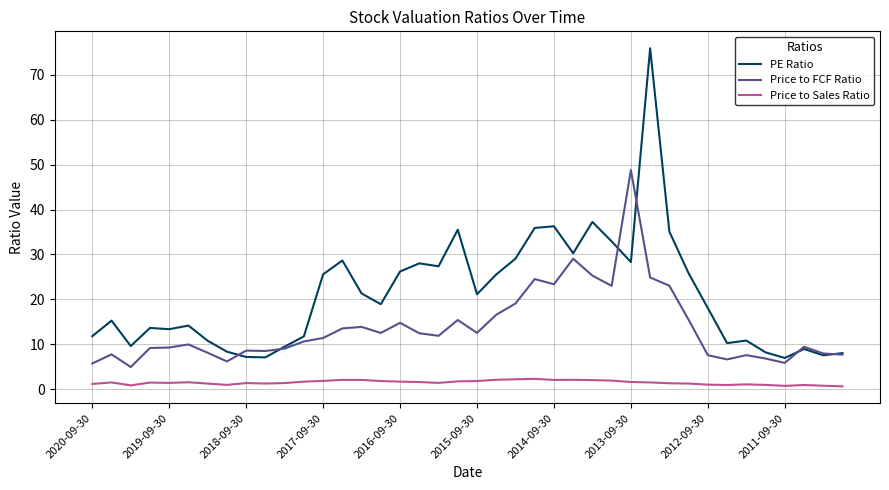

What is the average value of the Price to FCF Ratio series?

13.7